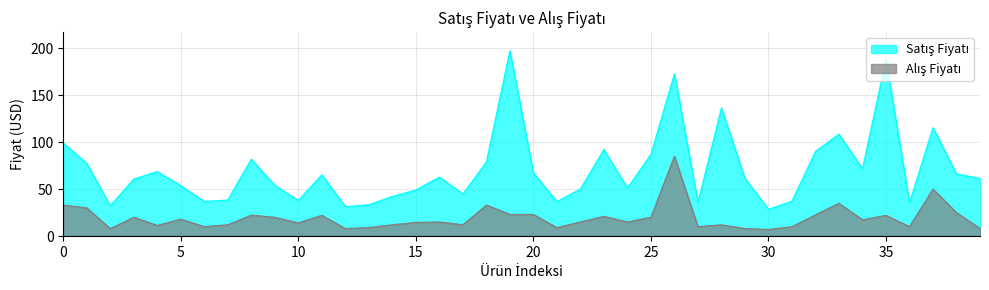

At which label is Alış Fiyatı closest to 45?

37